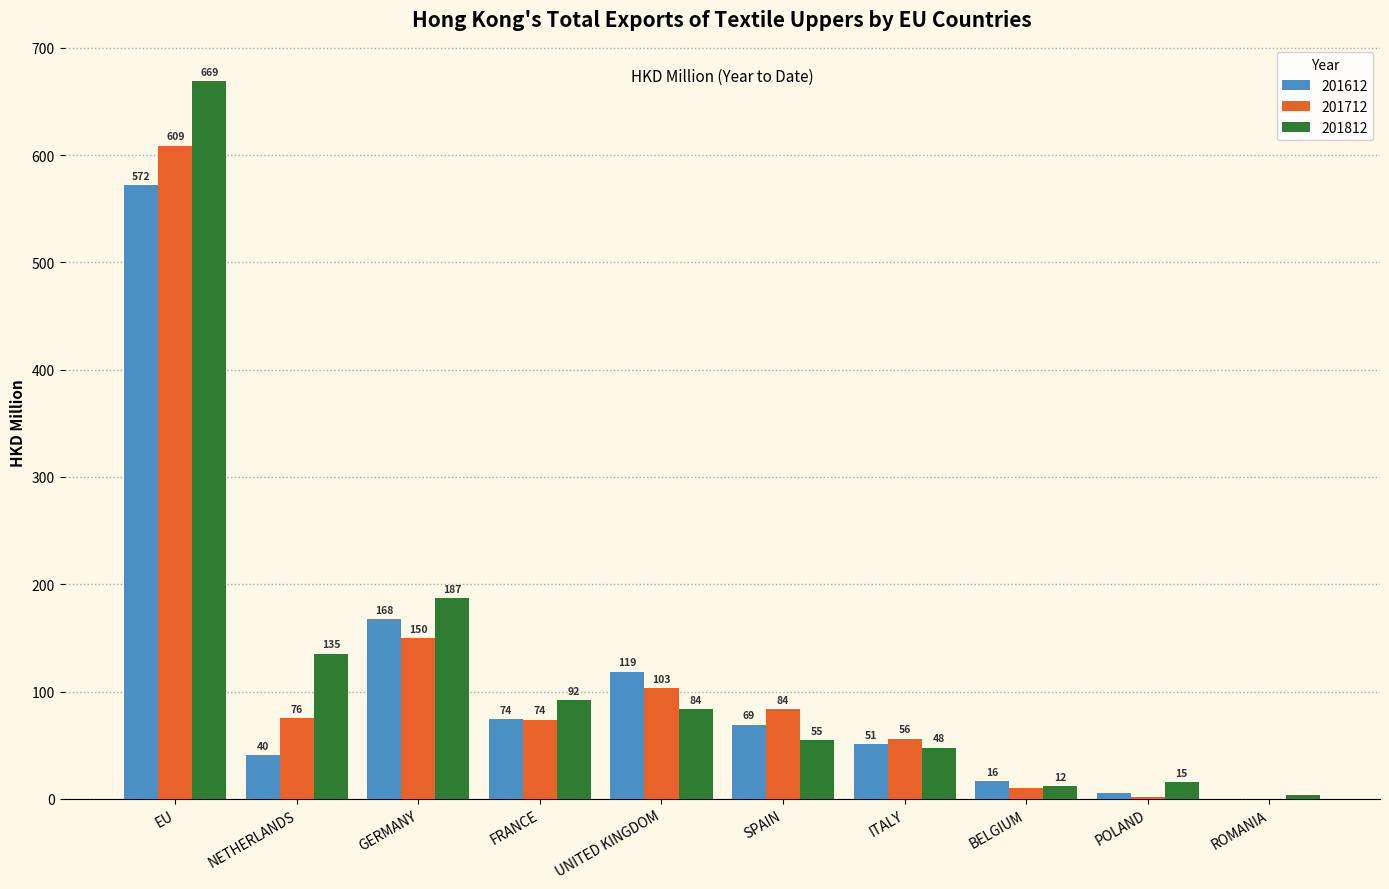

At which category is the sum across all series the highest?

EU